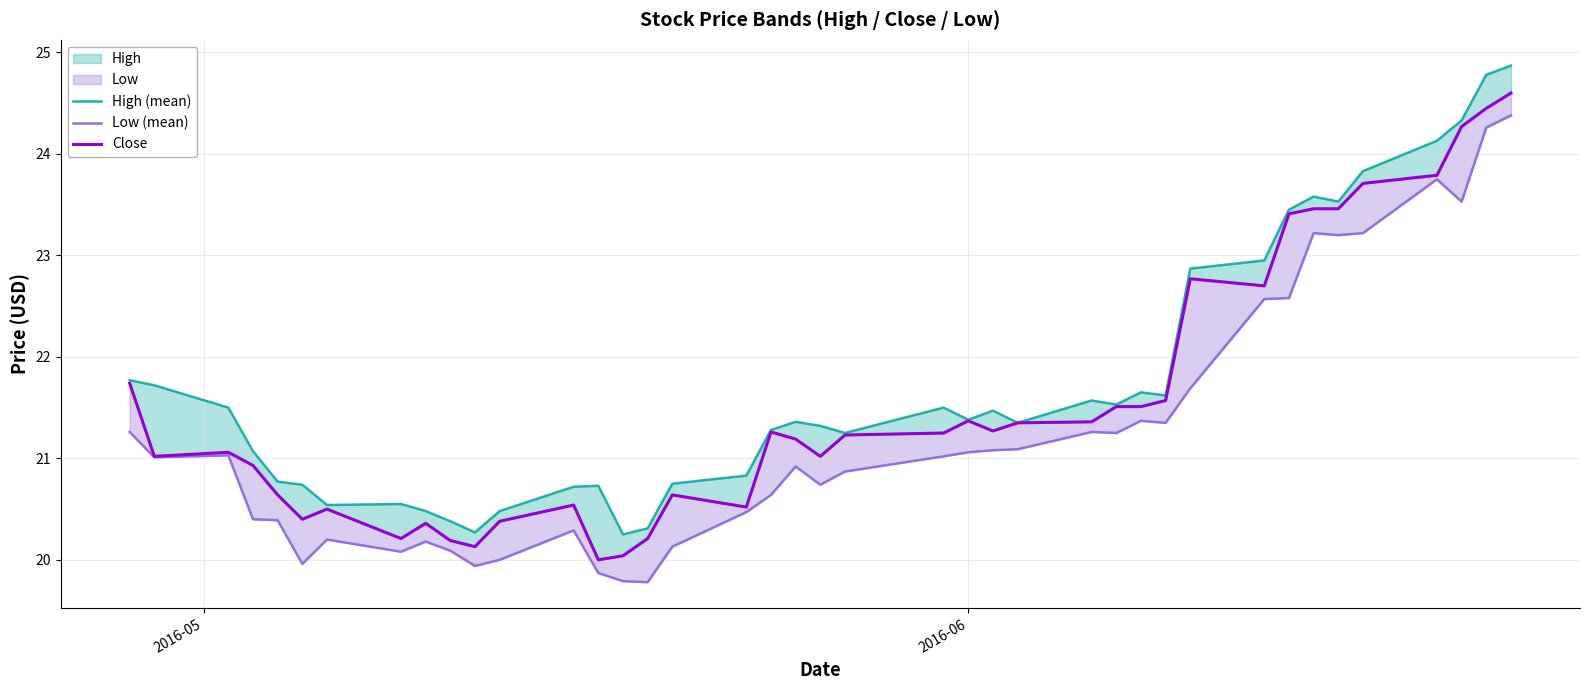

How many interior local valleys does the High (mean) series have?

9